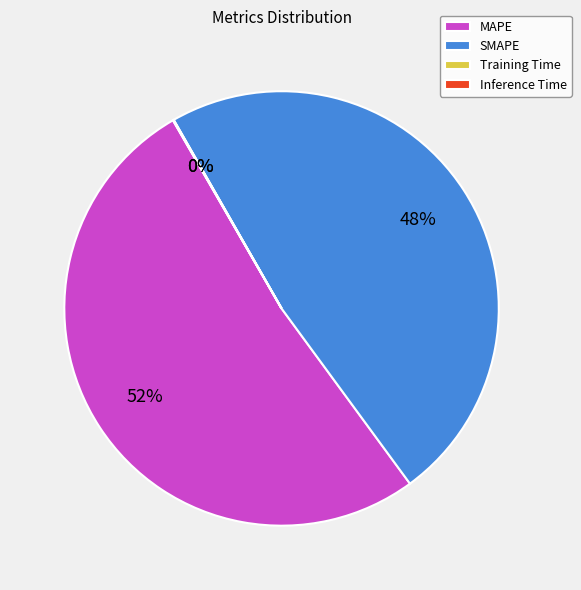

Is there a majority slice in this chart?

Yes